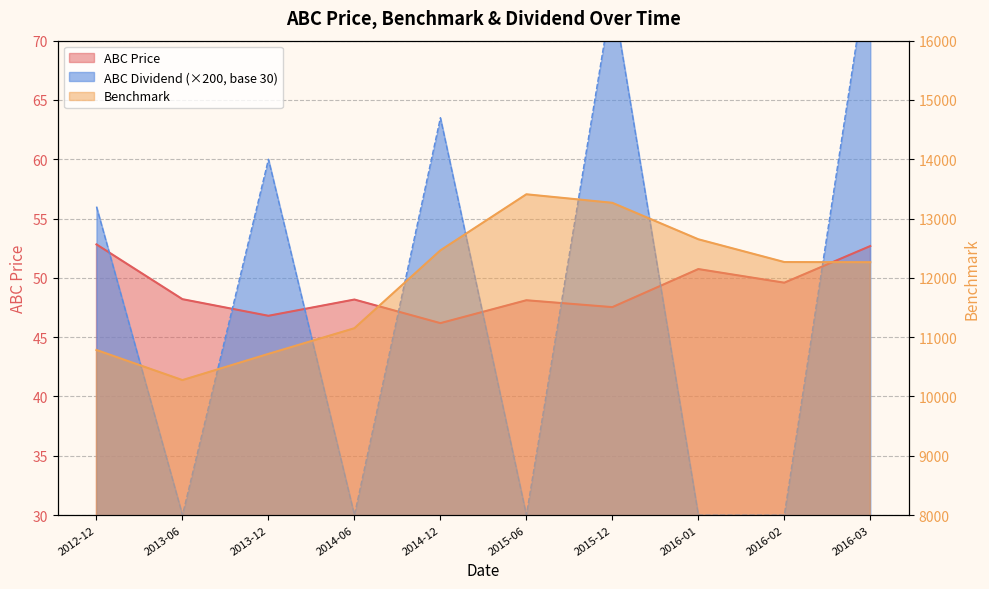

Reading left to right, what are all the values shown in this chart?

ABC Price: 2012-12=52.8	2013-06=48.2	2013-12=46.8	2014-06=48.2	2014-12=46.2	2015-06=48.1	2015-12=47.5	2016-01=50.7	2016-02=49.6	2016-03=52.7
Benchmark: 2012-12=10783.0	2013-06=10275.4	2013-12=10717.5	2014-06=11150.2	2014-12=12463.1	2015-06=13409.0	2015-12=13265.2	2016-01=12650.4	2016-02=12266.4	2016-03=12263.3
ABC Dividend: 2012-12=56.0	2013-06=30.0	2013-12=60.0	2014-06=30.0	2014-12=63.5	2015-06=30.0	2015-12=74.0	2016-01=30.0	2016-02=30.0	2016-03=77.5